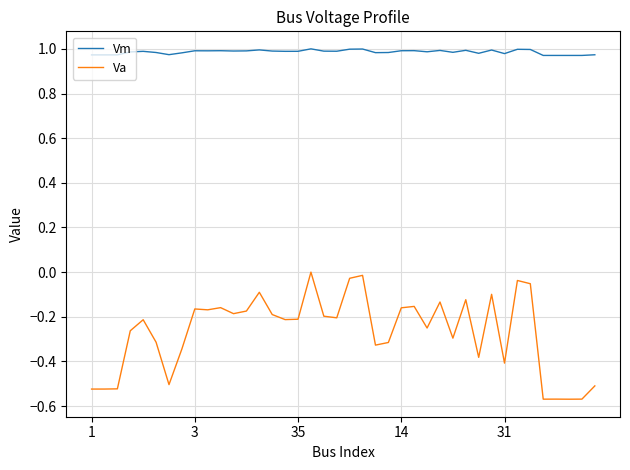

True or false: Vm and Va intersect in this chart.

False